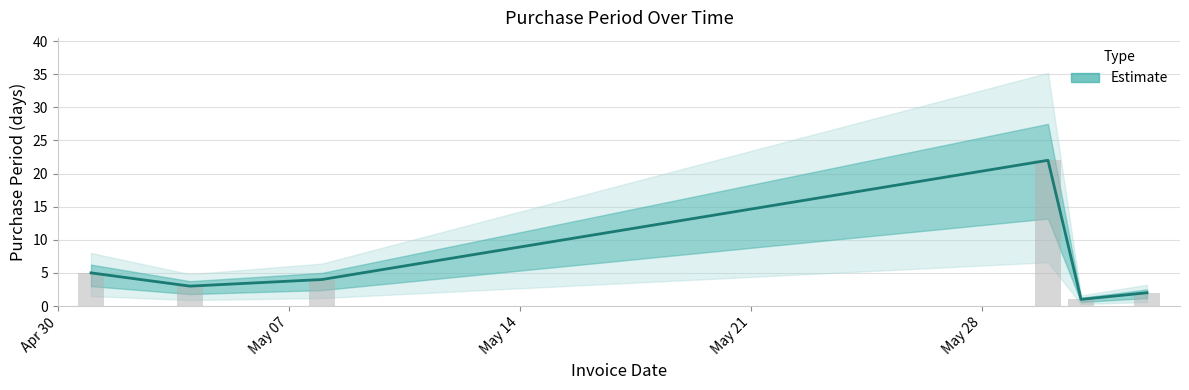

How many bars are there in total?

6